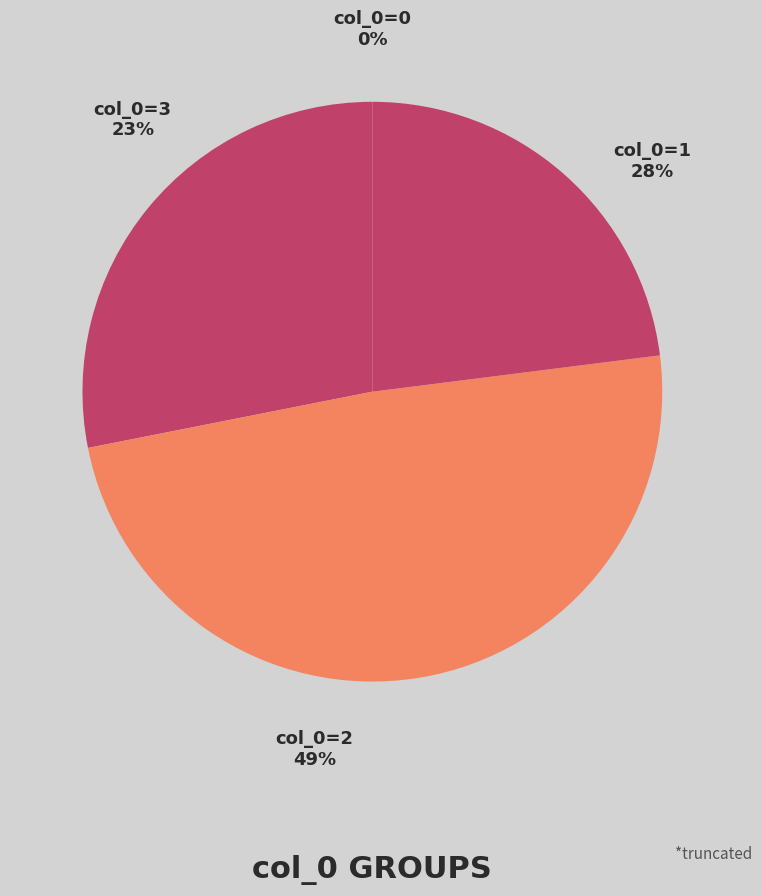

Does any single category account for the majority?

No